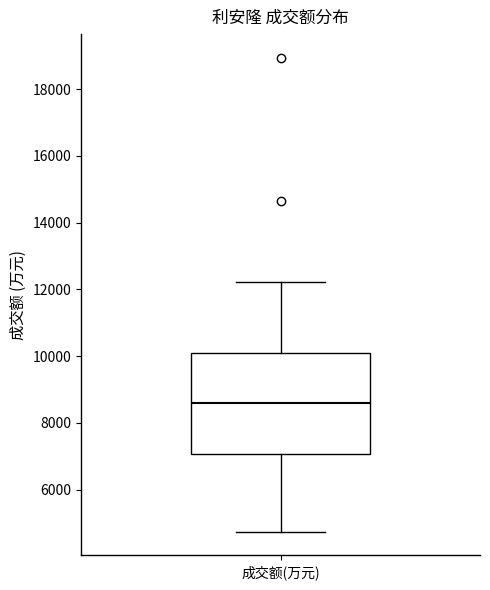

Transcribe this box plot: give where the median line is, the range the box spans, and where the two whiskers end, as read against the y-axis. The values are not printed on the chart, so give them approximately, as read against the axis.

median 8600, box 7000 to 10000, whiskers 4800 to 12200